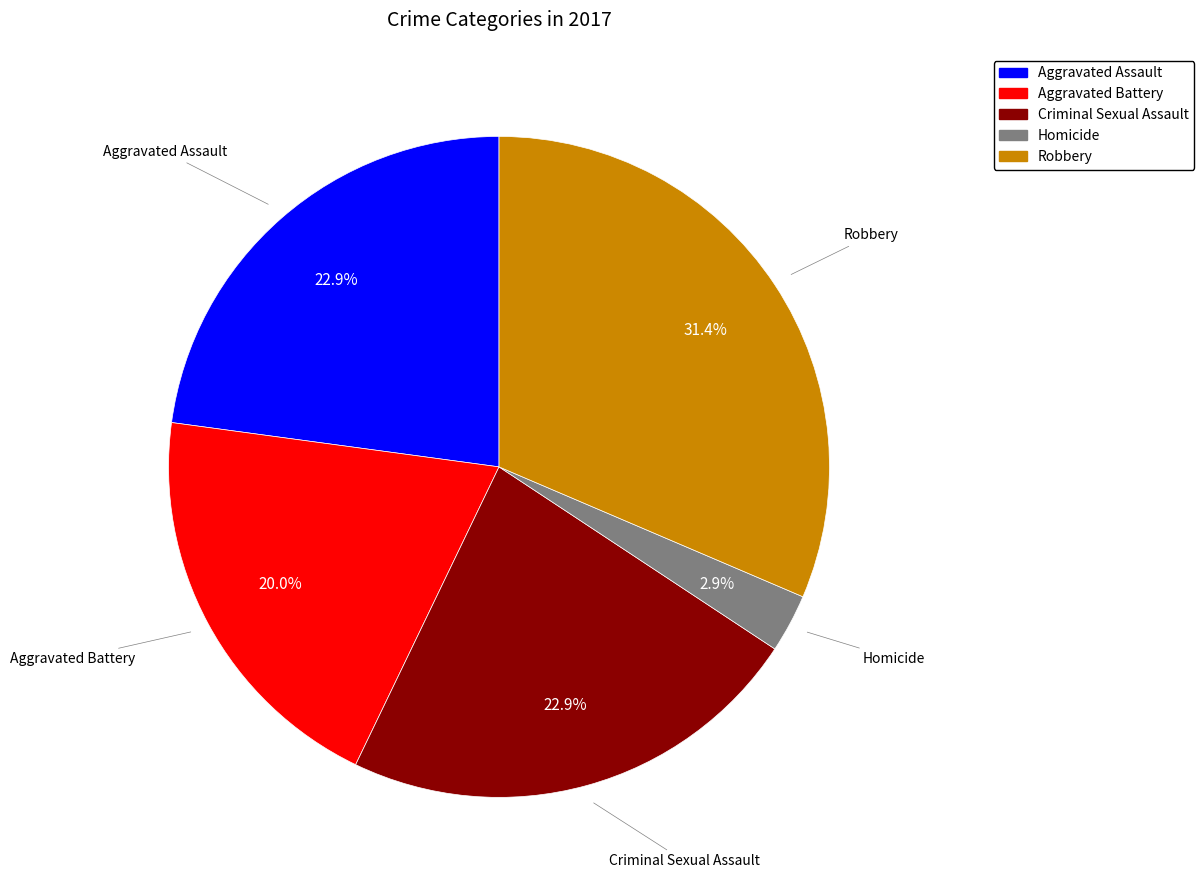

Count the number of slices in the pie.

5